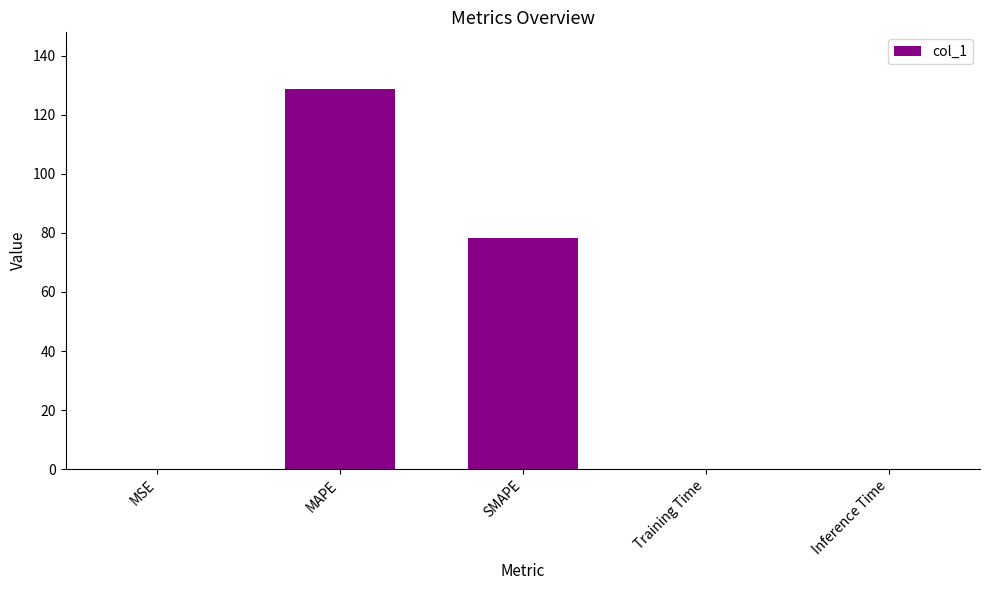

Which has a higher value, MAPE or Training Time?

MAPE